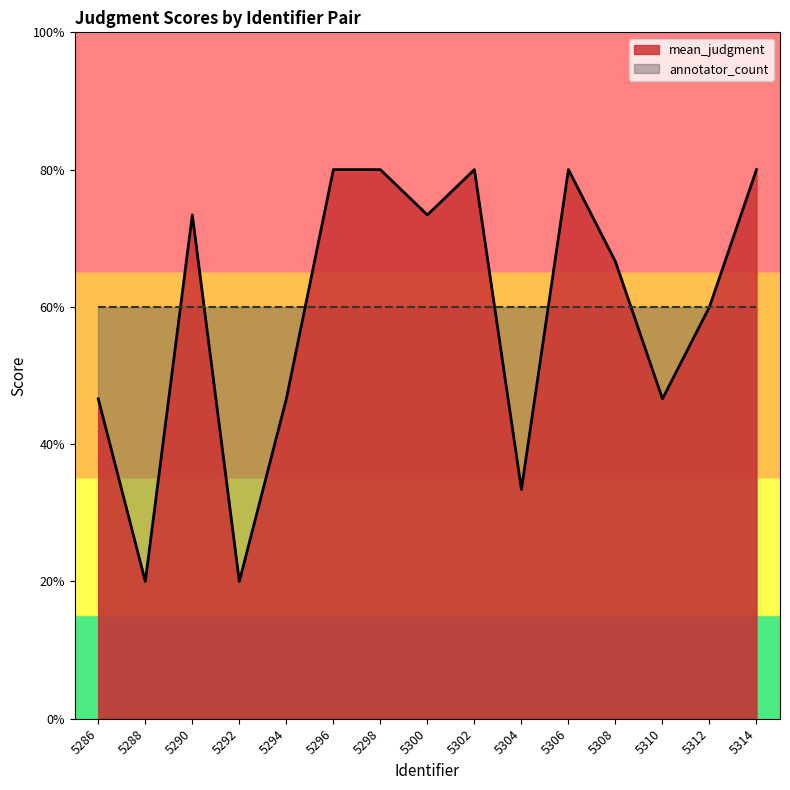

True or false: the data has more than 2 interior local peaks.

True